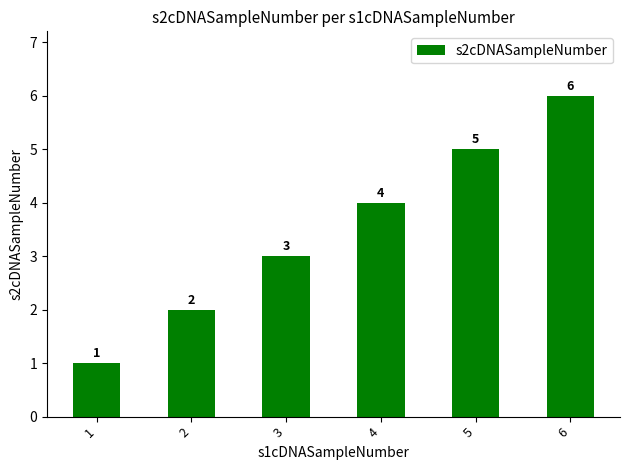

What is the difference between the maximum and minimum values?

5